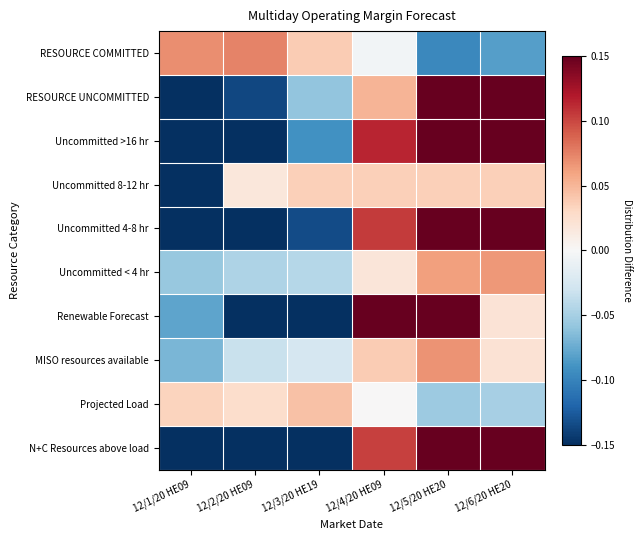

At which category is the sum across all series the highest?

12/5/20 HE20